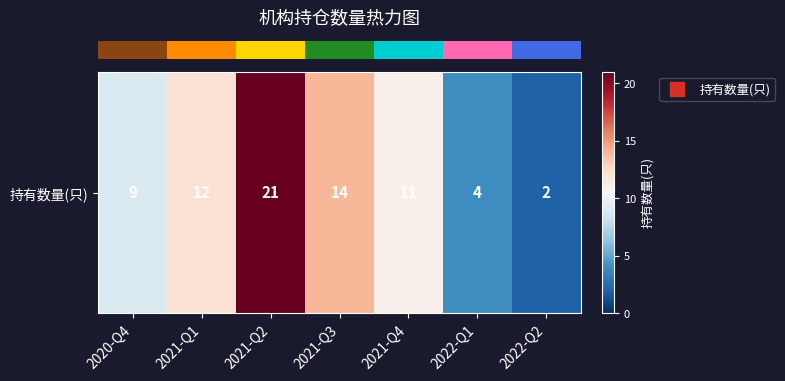

Which category has the lowest value across all series?

2022-Q2